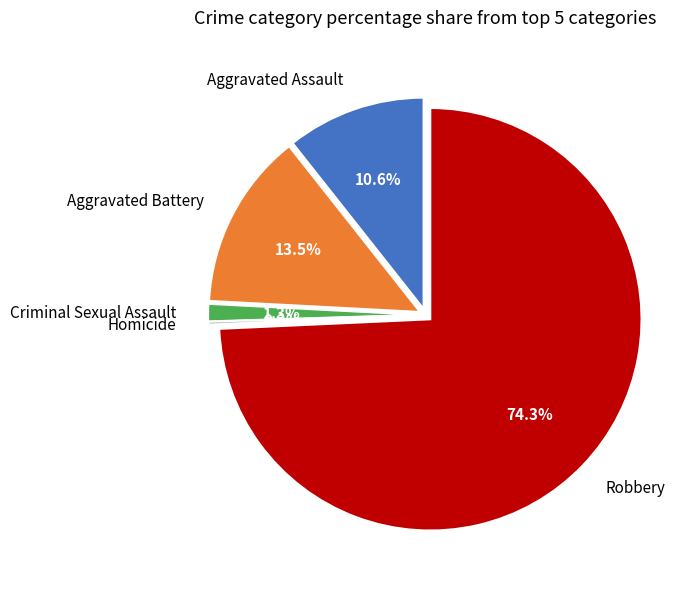

What is the total percentage of Aggravated Assault and Robbery?

84.9%